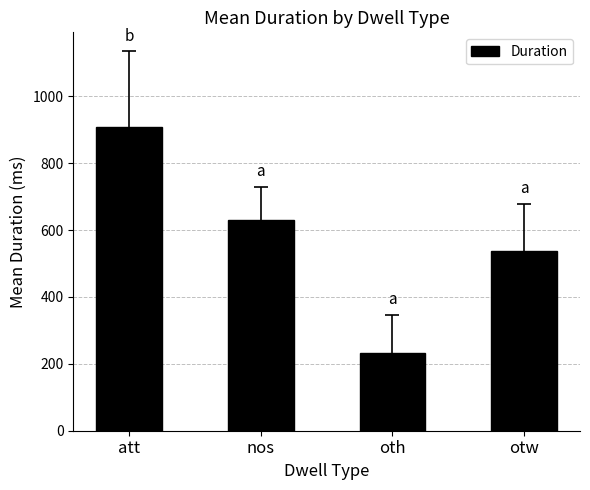

At which label is the value closest to 571?

otw